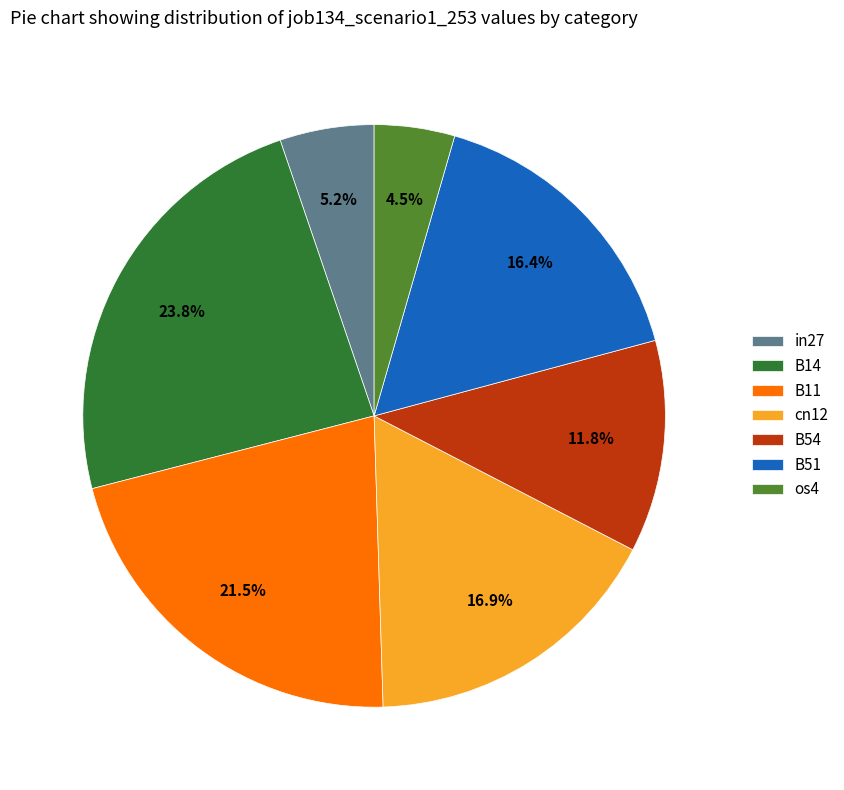

Count the number of slices in the pie.

7